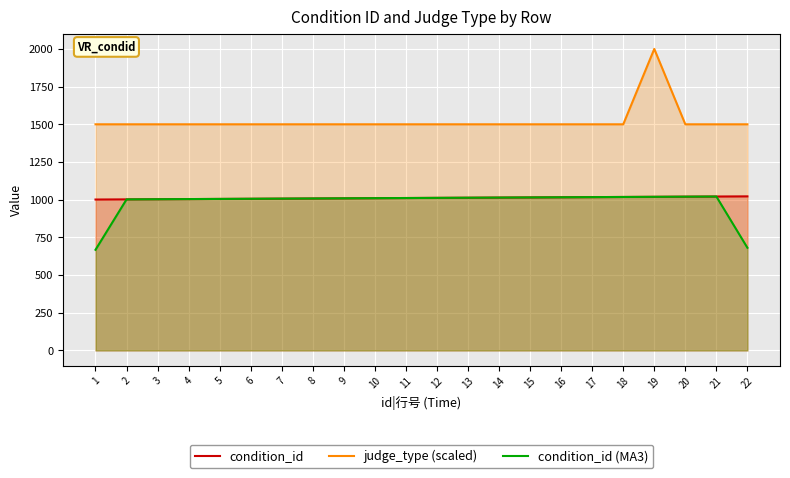

What is the maximum value for condition_id?

1022.0